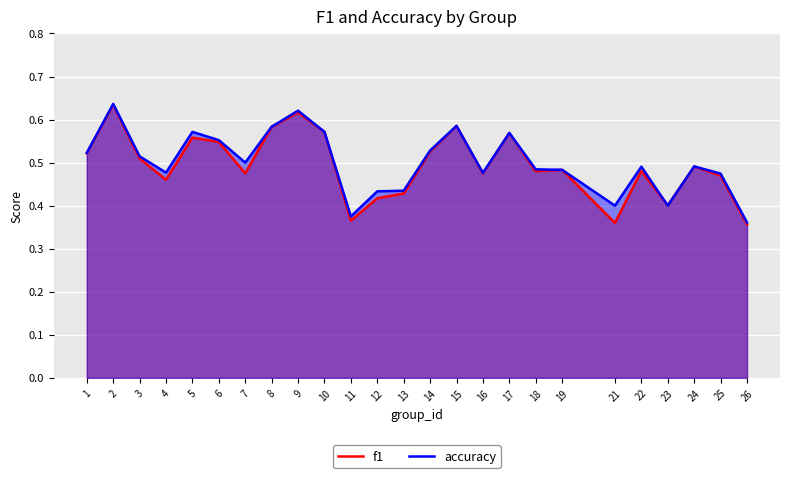

List the labels in order of accuracy value, smallest first.

26, 11, 21, 23, 12, 13, 25, 16, 4, 19, 18, 22, 24, 7, 3, 1, 14, 6, 17, 5, 10, 8, 15, 9, 2